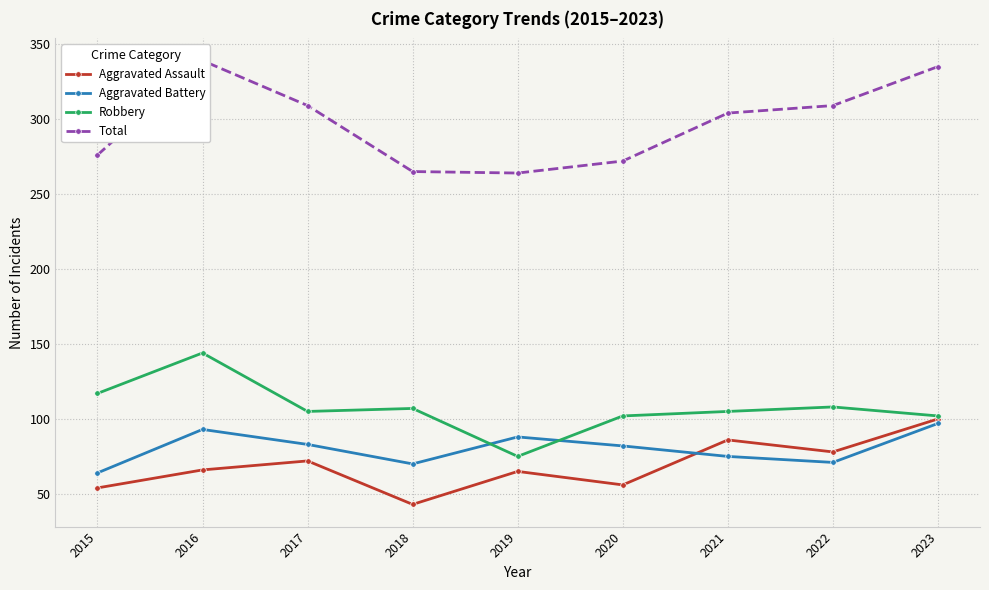

True or false: Aggravated Assault has more than 1 points higher than both neighbors.

True